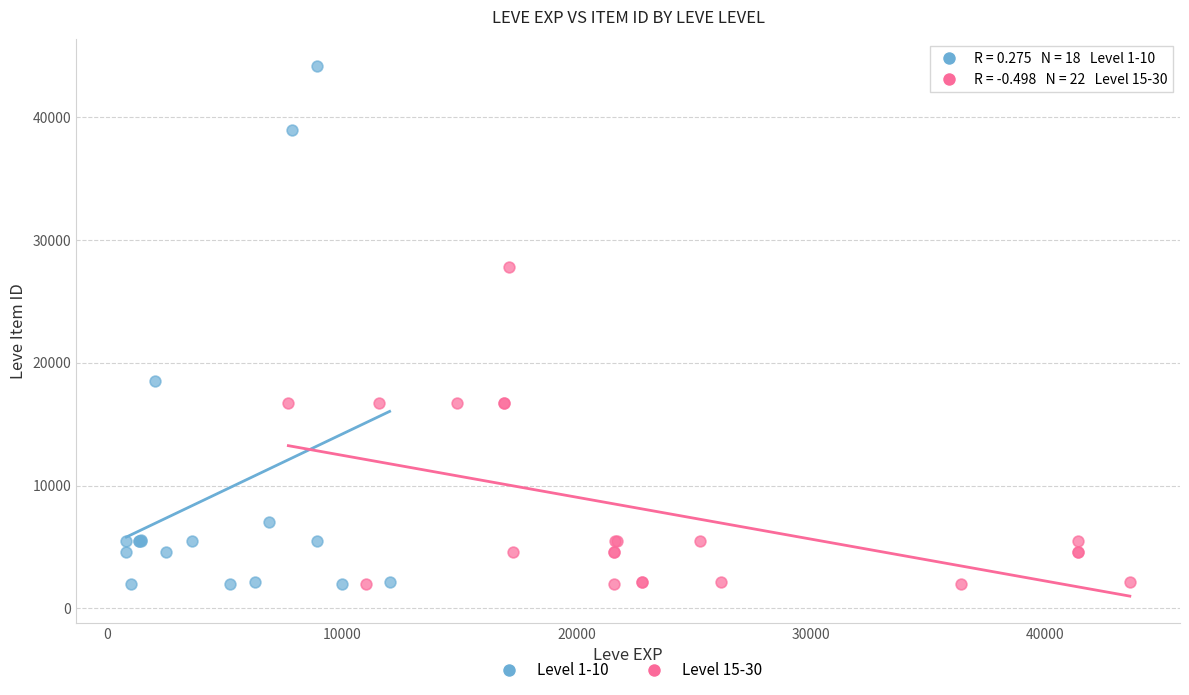

What are all the series names shown in the legend?

Level 1-10, Level 15-30